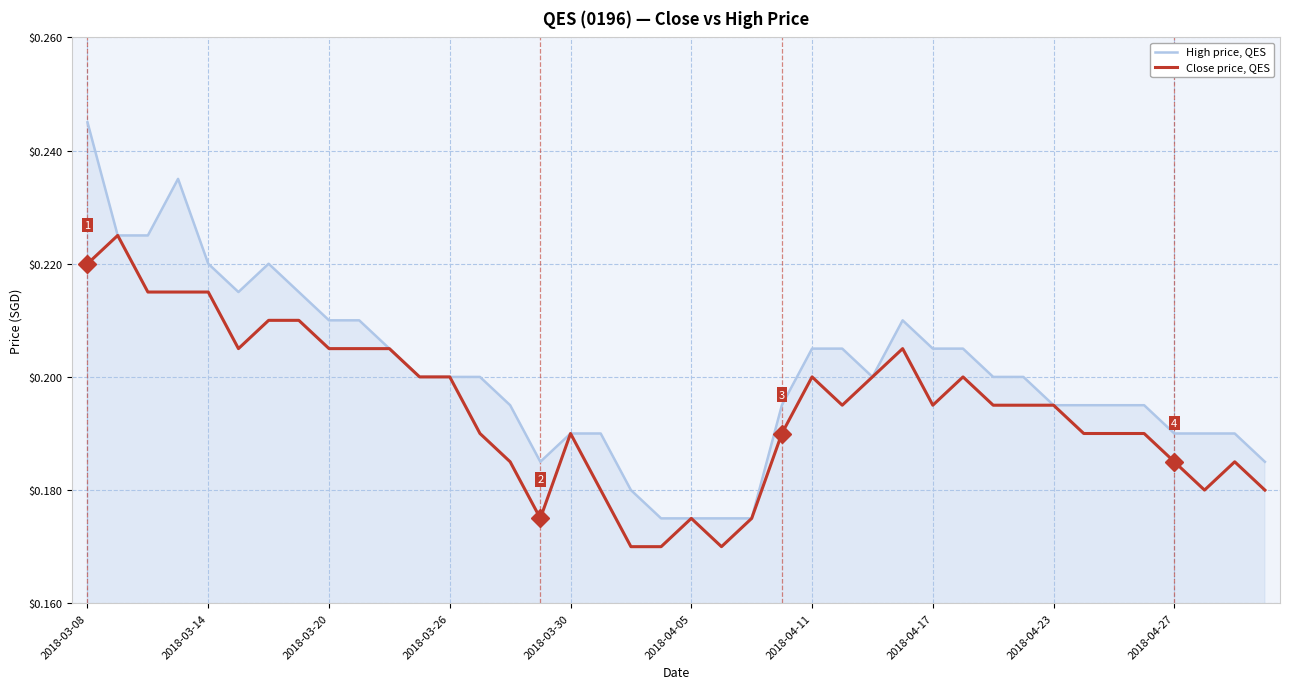

Which series has the widest spread of values?

High price, QES